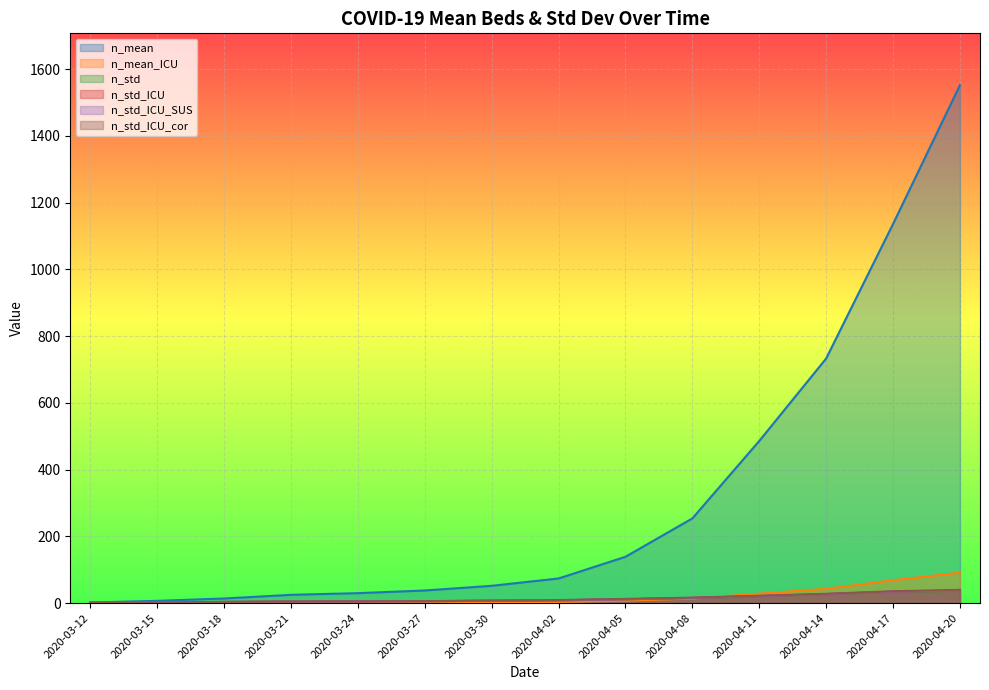

Rank the categories by n_std_ICU value from highest to lowest.

2020-04-20, 2020-04-17, 2020-04-14, 2020-04-11, 2020-04-08, 2020-04-05, 2020-04-02, 2020-03-30, 2020-03-27, 2020-03-24, 2020-03-21, 2020-03-18, 2020-03-15, 2020-03-12